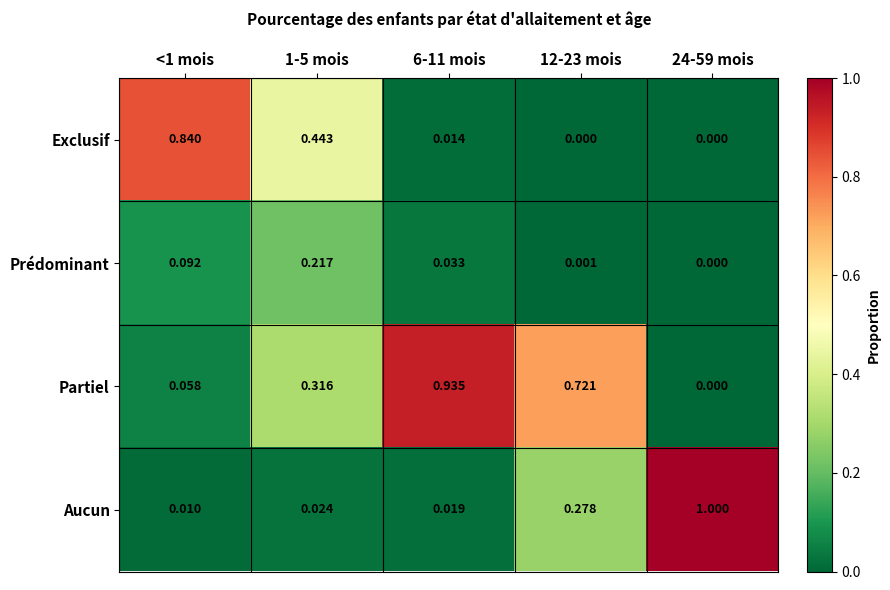

Which series has the widest spread of values?

Aucun